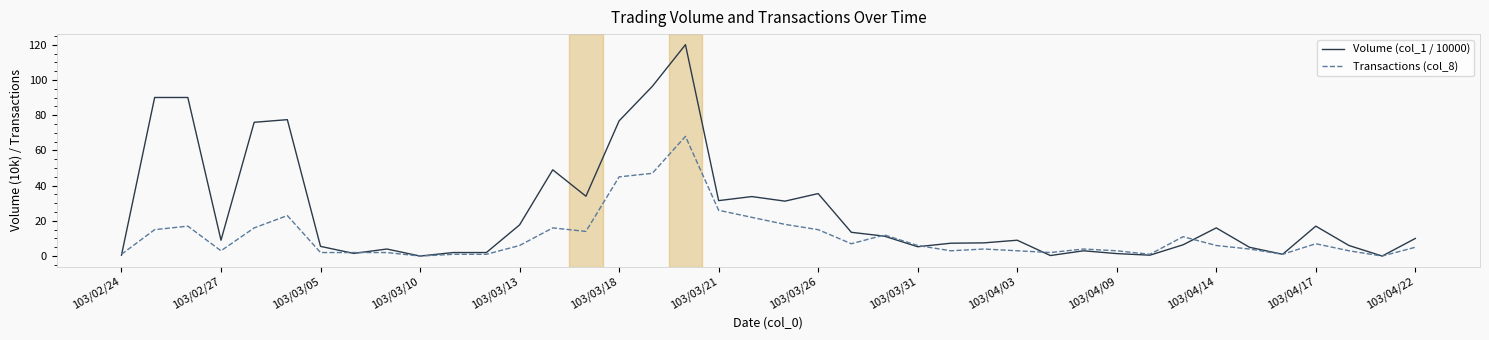

What is the difference between the second highest and second lowest values in the Volume (col_1 / 10000) series?

96.4